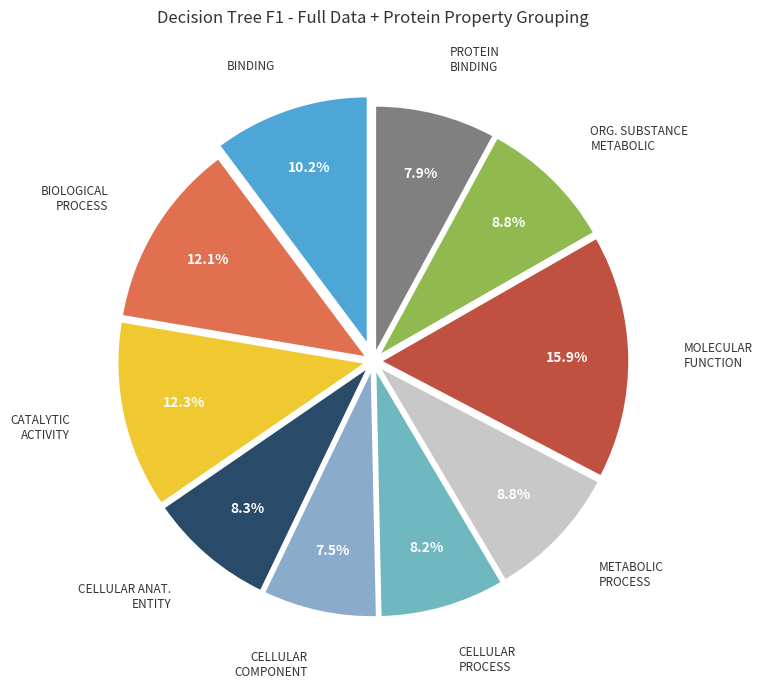

How many segments does this pie chart have?

10